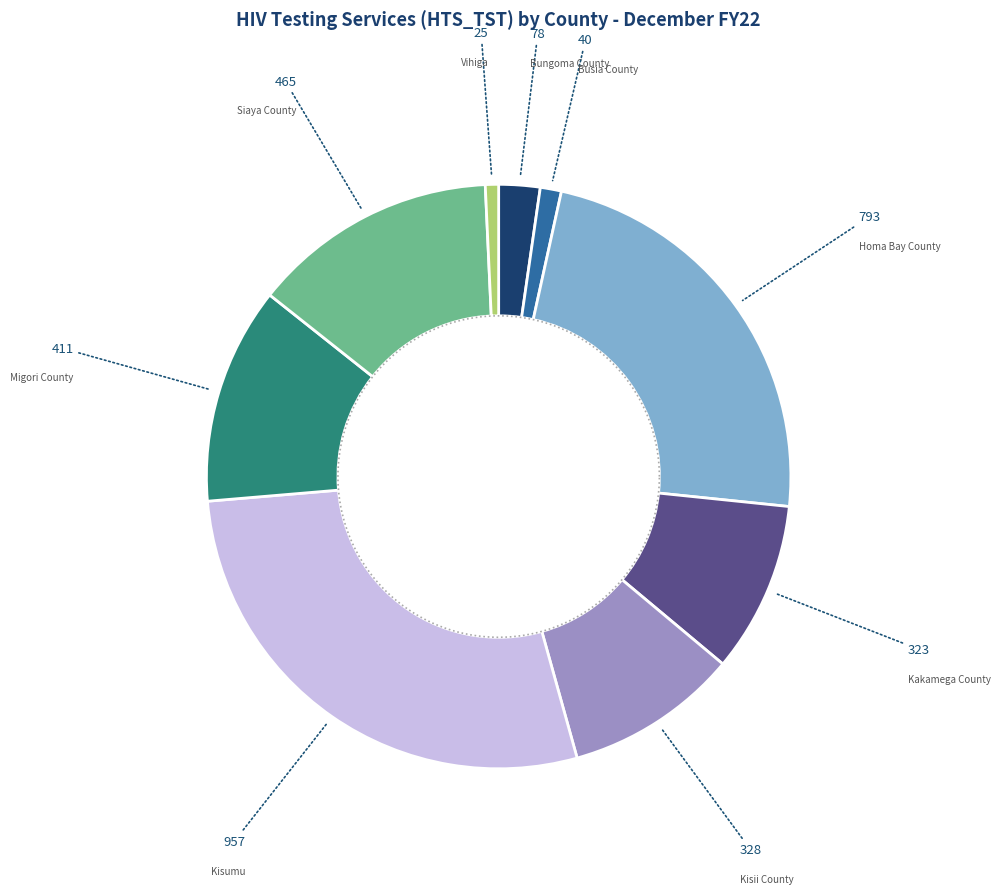

To the nearest percent, what is the average slice percentage?

11%